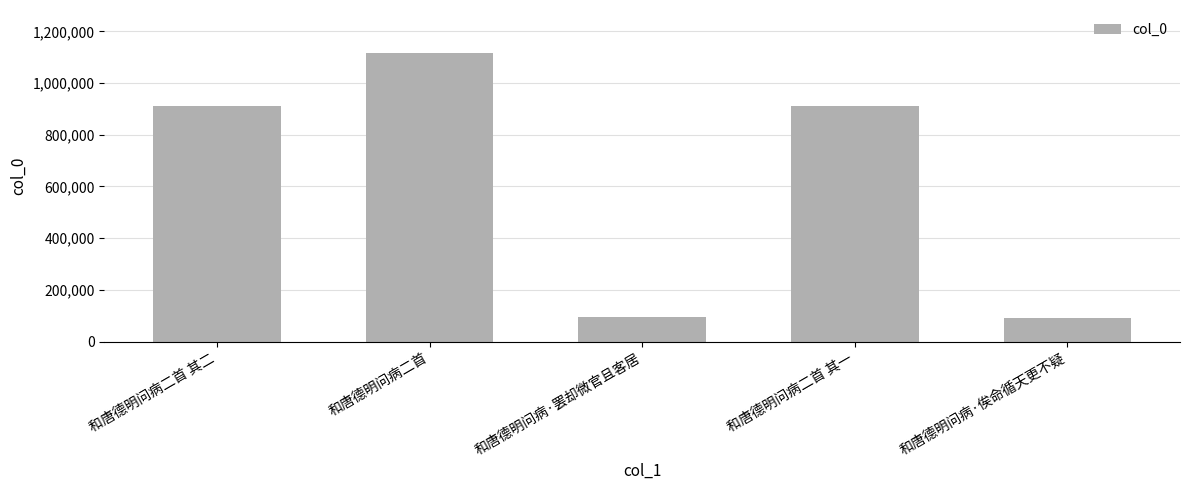

What position from the left is 和唐德明问病二首 其一?

4